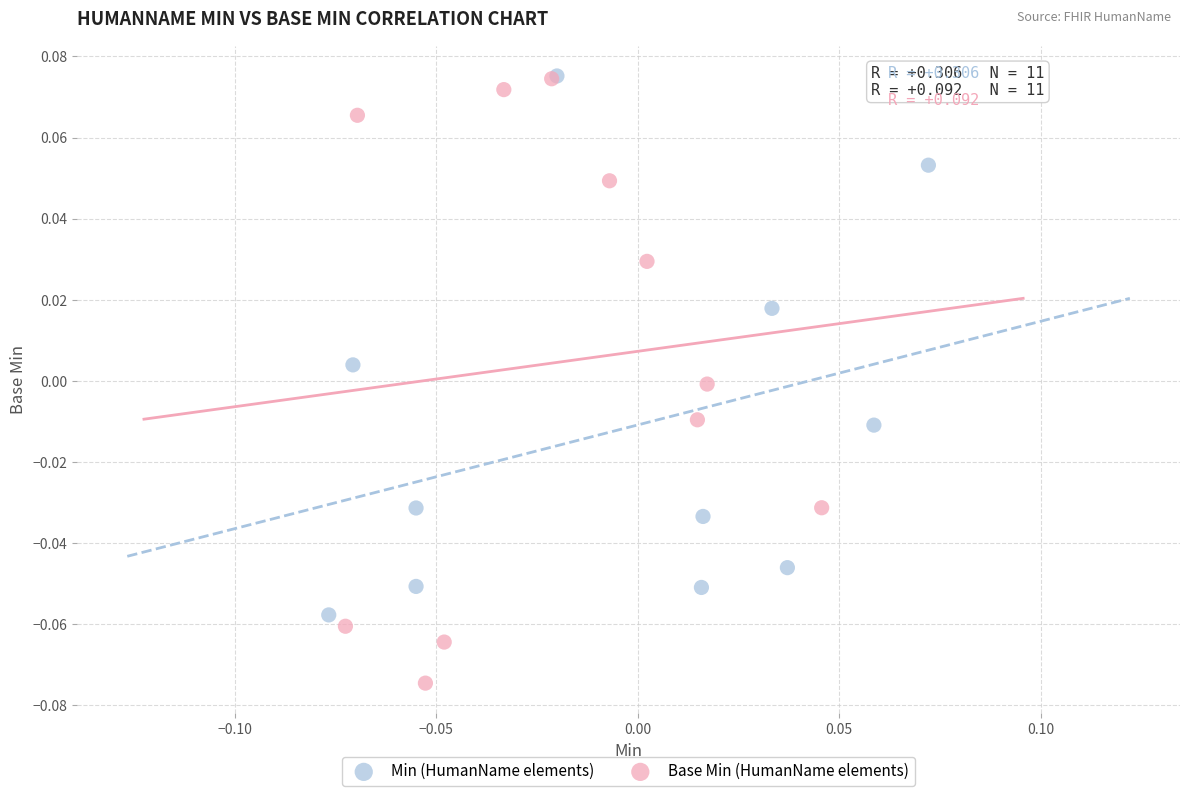

Which series reaches the minimum Y coordinate?

Base Min (HumanName elements)